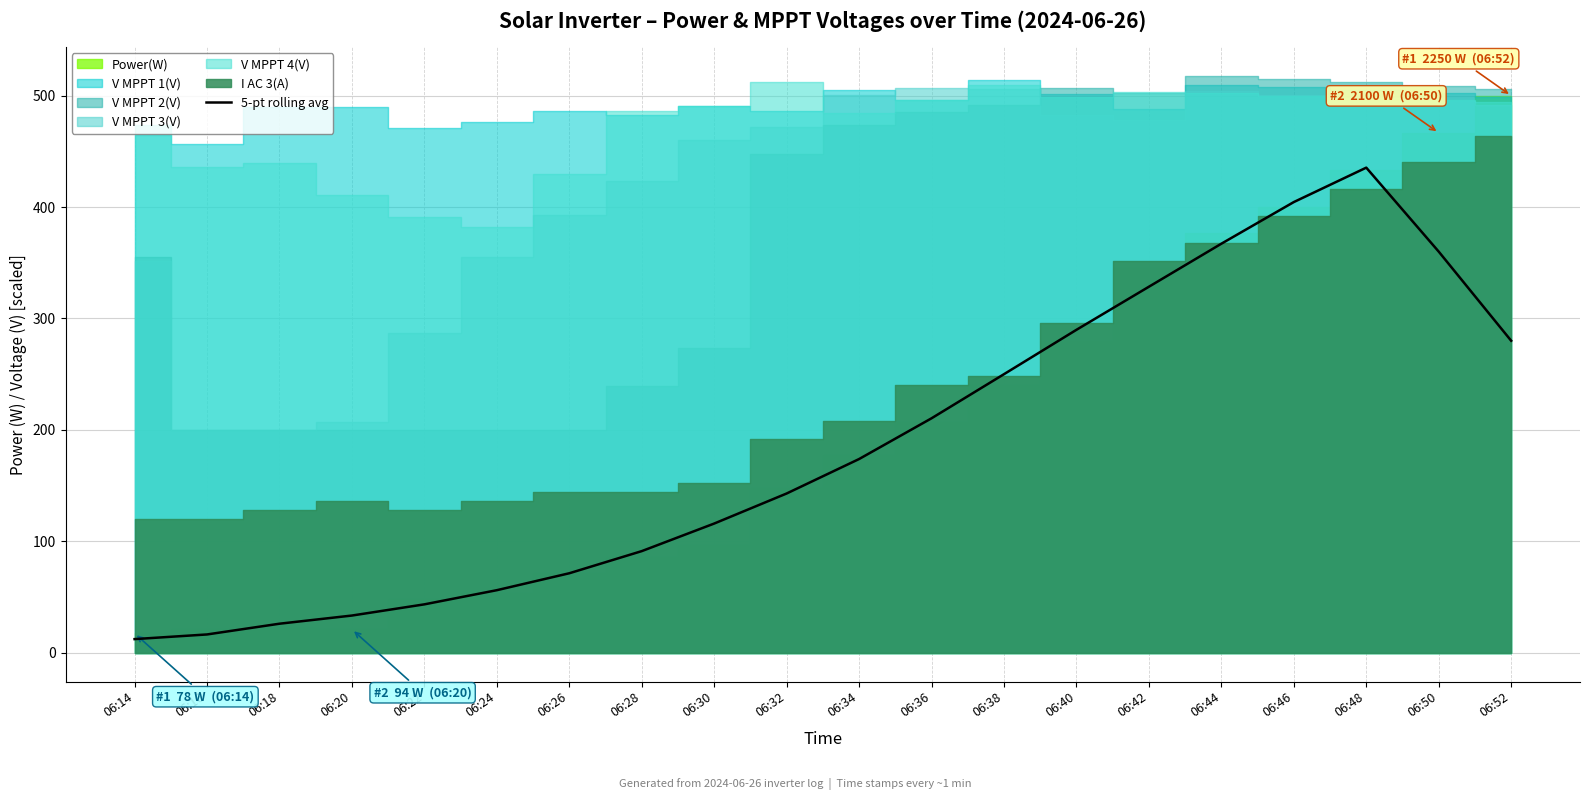

What is the highest value of the 5-pt rolling avg series?

435.4